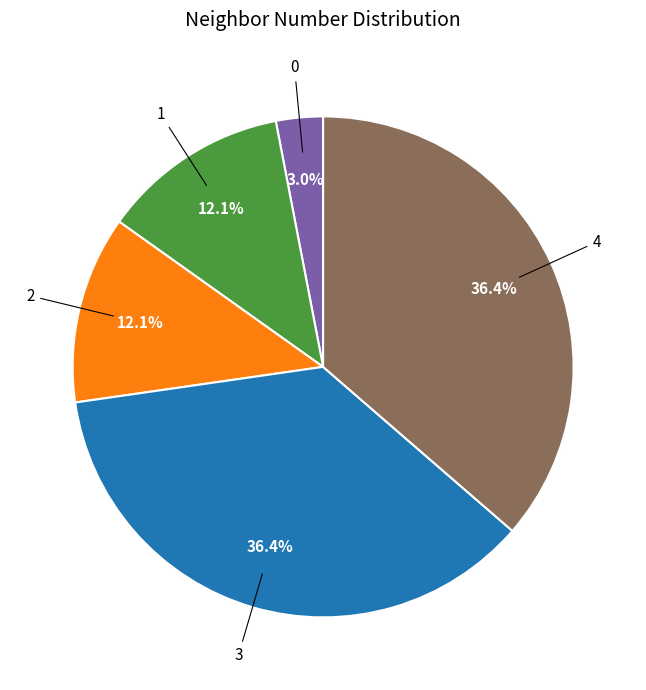

Does any single category account for the majority?

No